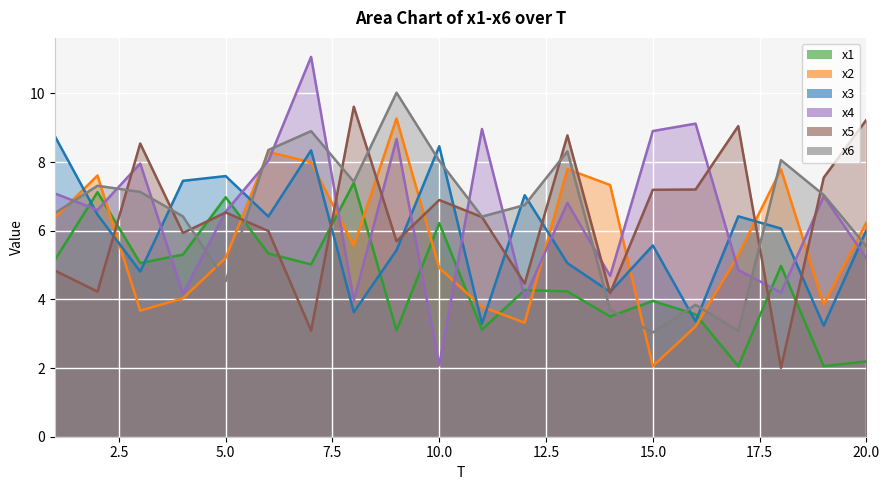

Reading left to right, what are all the values shown in this chart?

x1: 5.1	7.1	5.1	5.3	7.0	5.3	5.0	7.4	3.1	6.2	3.1	4.3	4.2	3.5	4.0	3.6	2.1	5.0	2.1	2.2
x2: 6.4	7.6	3.7	4.0	5.2	8.3	8.0	5.6	9.3	4.9	3.8	3.3	7.8	7.3	2.1	3.2	5.3	7.8	3.9	6.2
x3: 8.8	6.5	4.8	7.5	7.6	6.4	8.3	3.6	5.4	8.5	3.3	7.0	5.1	4.2	5.6	3.4	6.4	6.1	3.2	6.0
x4: 7.1	6.6	8.0	4.2	6.6	8.0	11.1	4.0	8.7	2.1	9.0	4.1	6.8	4.7	8.9	9.1	4.9	4.2	7.0	5.2
x5: 4.8	4.2	8.5	5.9	6.5	6.0	3.1	9.6	5.7	6.9	6.4	4.5	8.8	4.2	7.2	7.2	9.0	2.0	7.5	9.2
x6: 6.5	7.3	7.1	6.4	4.5	8.4	8.9	7.4	10.0	8.0	6.4	6.7	8.3	3.7	3.0	3.8	3.1	8.1	7.0	5.5